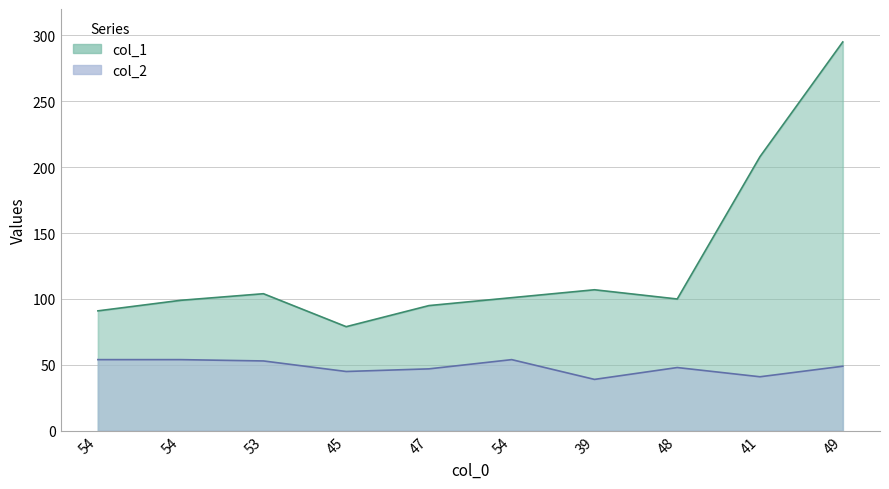

What is the total value across all series at 48?

148